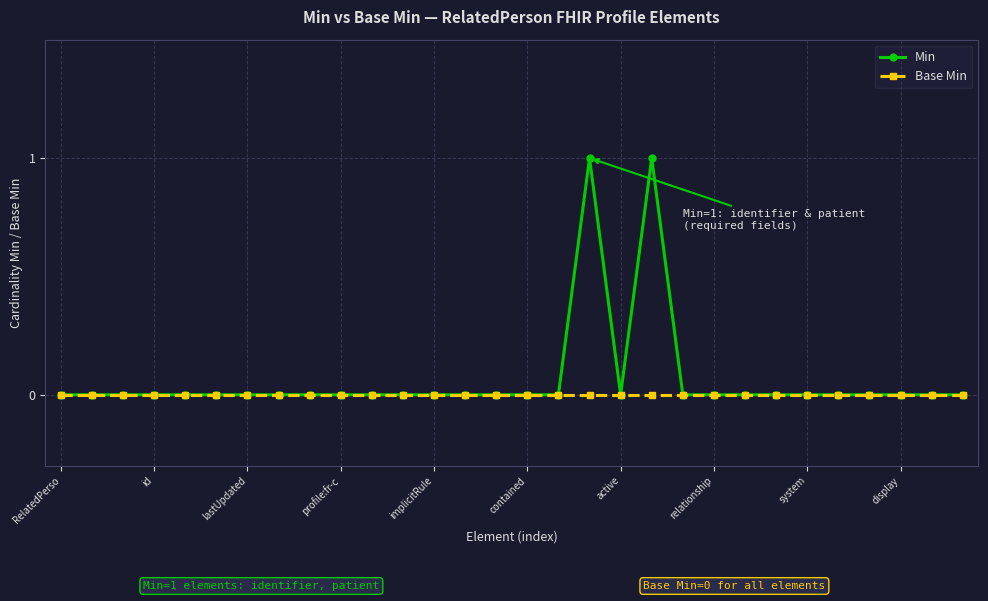

True or false: Min has more than 0 interior local peaks.

True